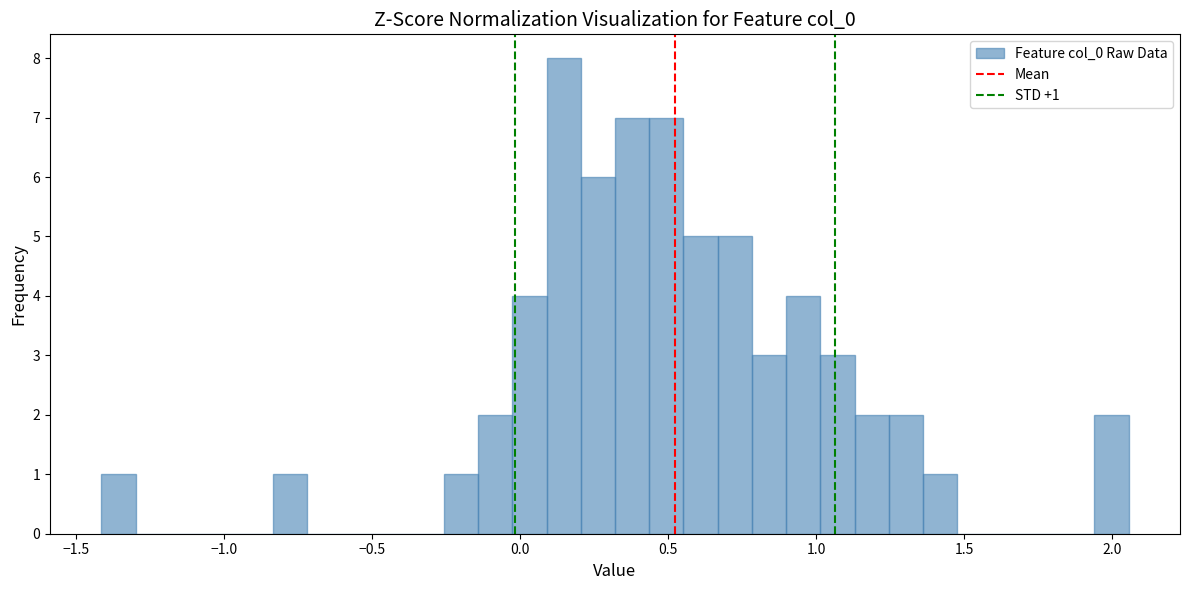

Around what value on the x-axis is the tallest bar? Give the approximate position of its centre, as read against the axis.

0.15